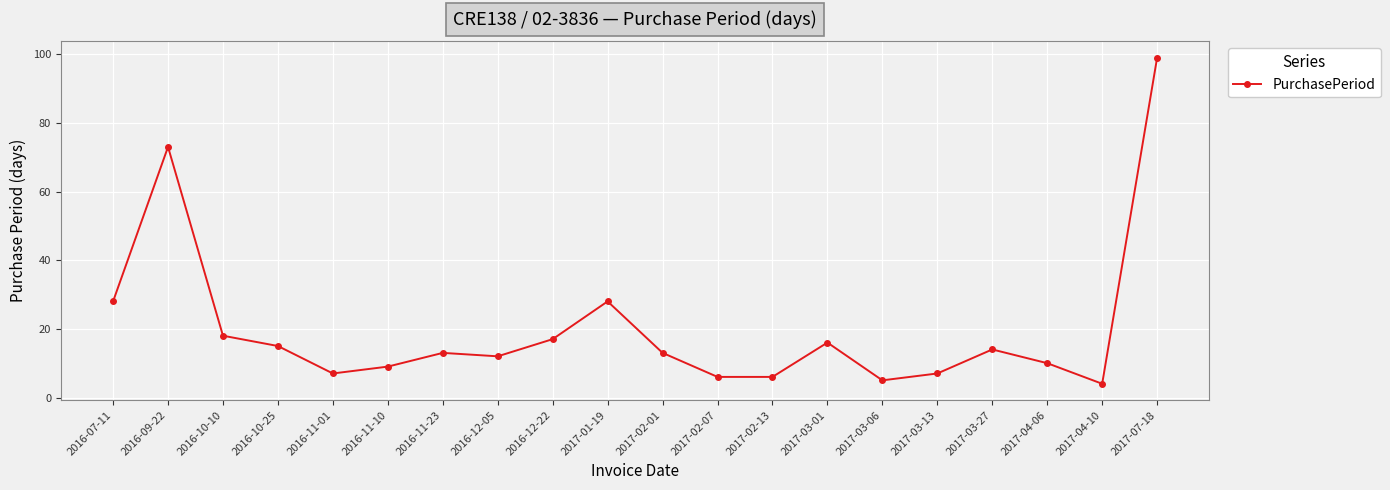

Where is the data nearest to the value 51?

2016-09-22